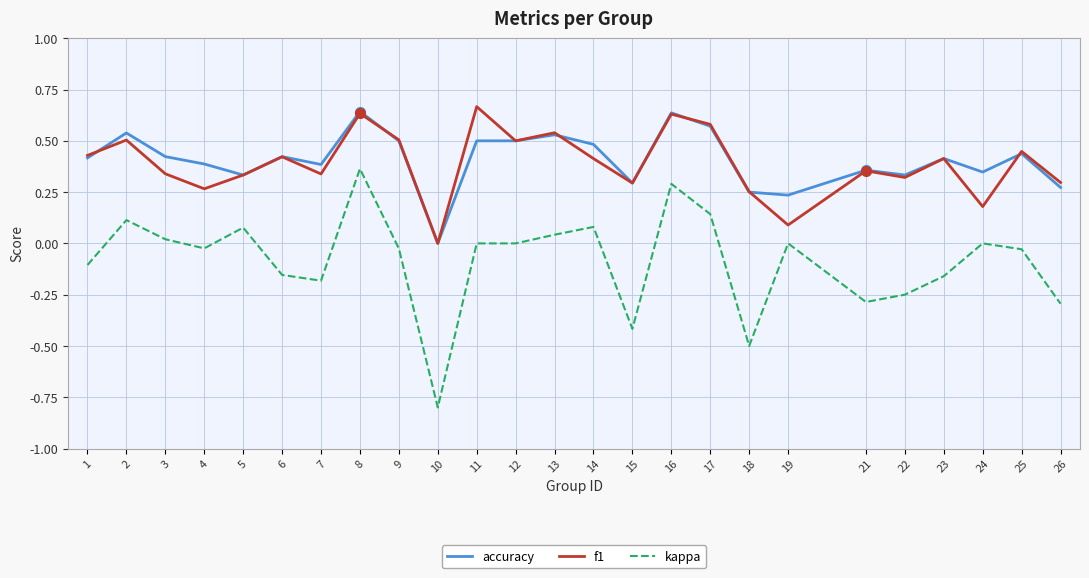

True or false: f1 has a value of 0.3 at 4.

True